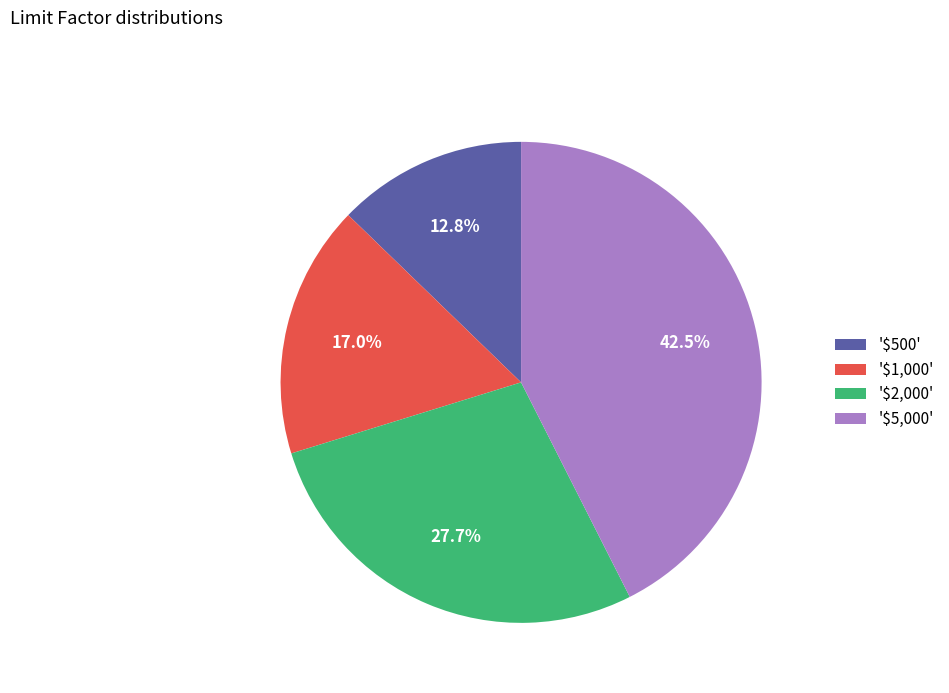

How much of the chart is everything except '$5,000'?

57.5%